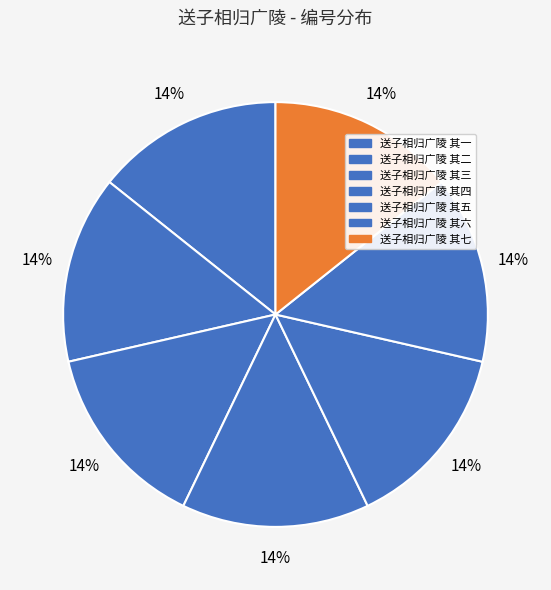

To the nearest percent, what portion does 送子相归广陵 其四 represent?

14%